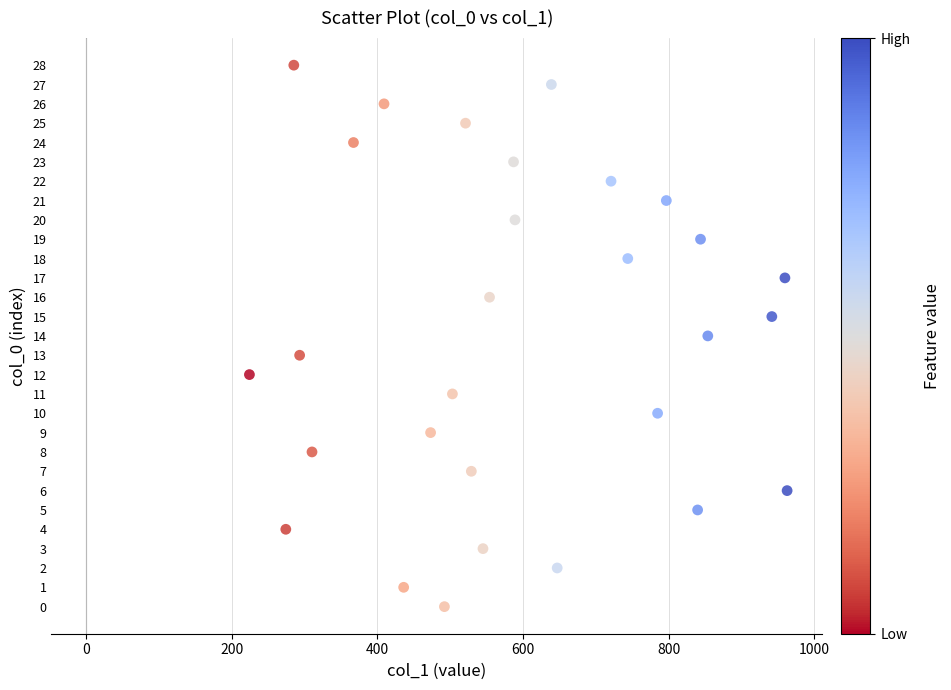

What is the range of X values (max minus min)?

739